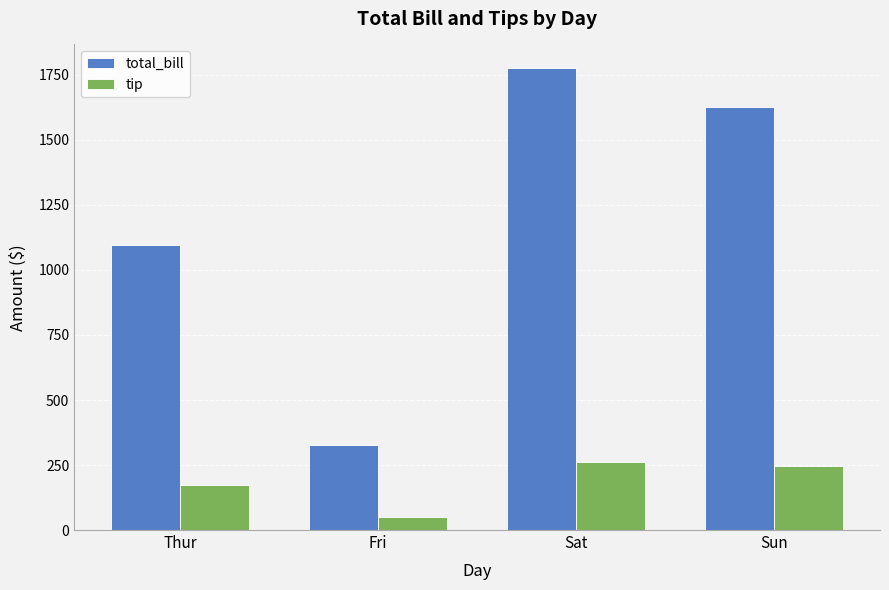

Is the value of tip at Sat greater than the value of total_bill at Sat?

No